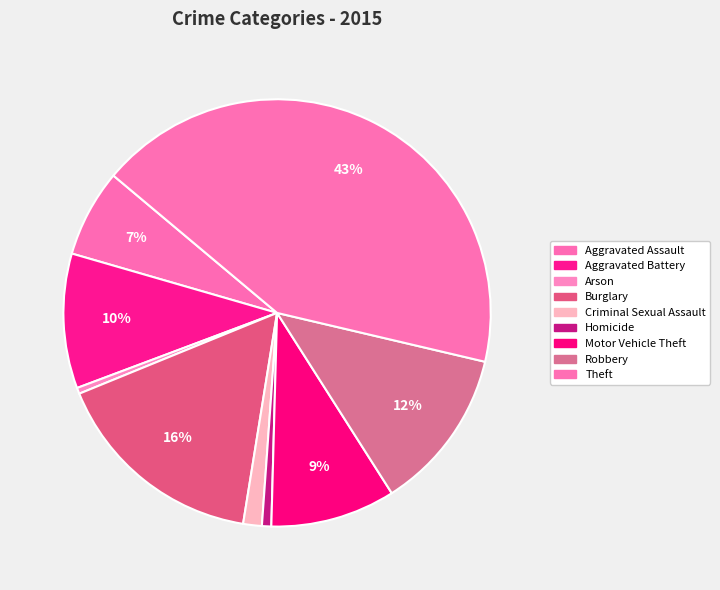

Count the number of slices in the pie.

9